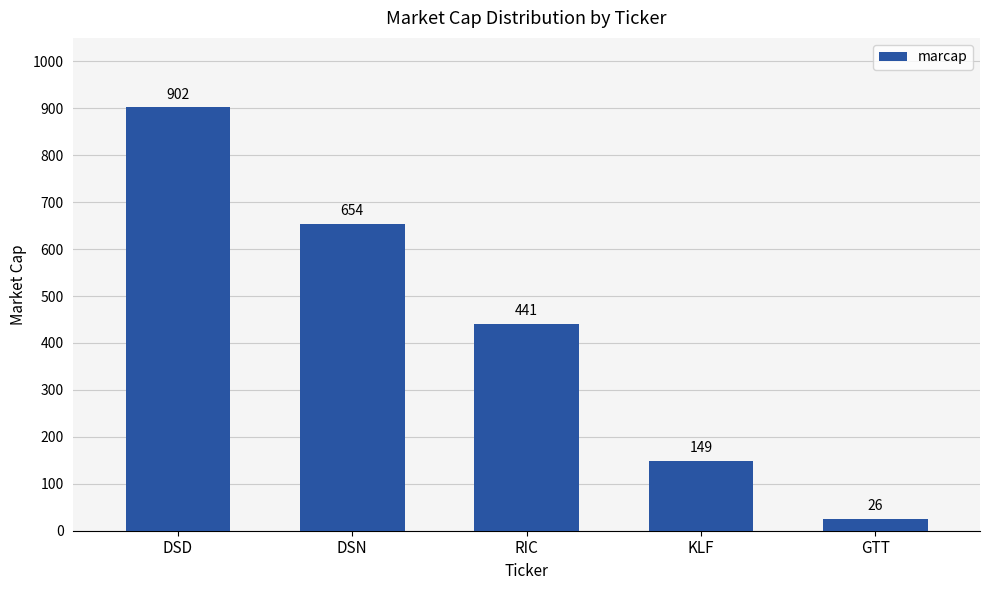

What is the label of the 4th bar from the right?

DSN